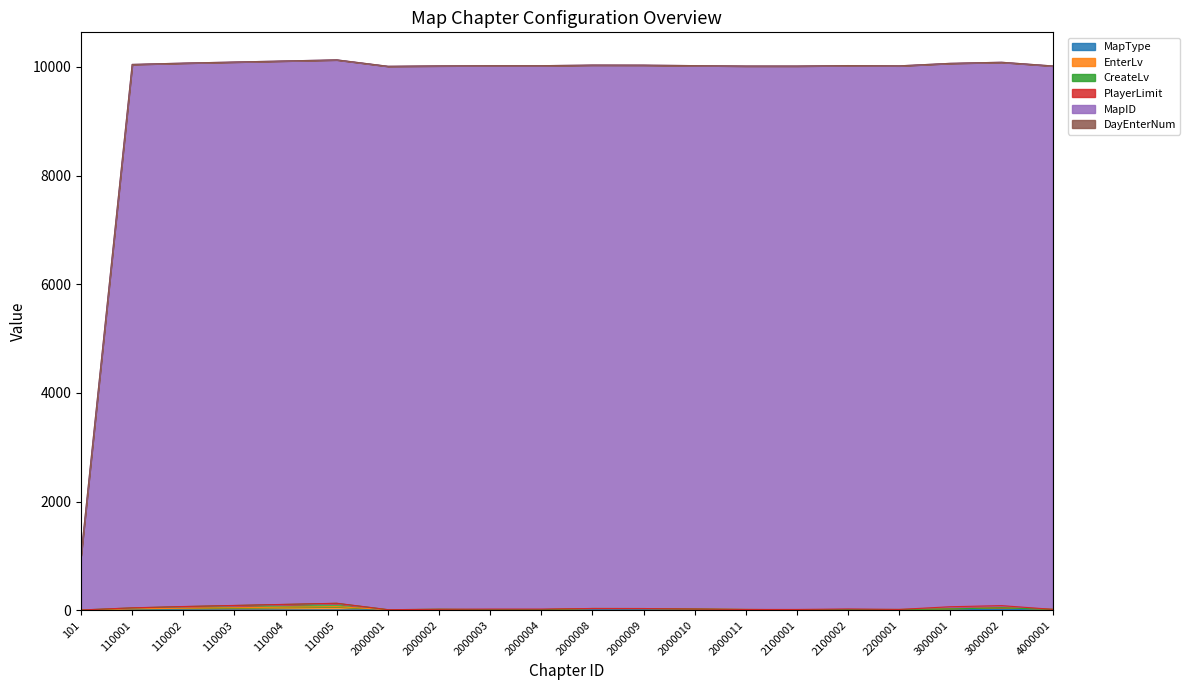

Does the chart have visible grid lines?

No